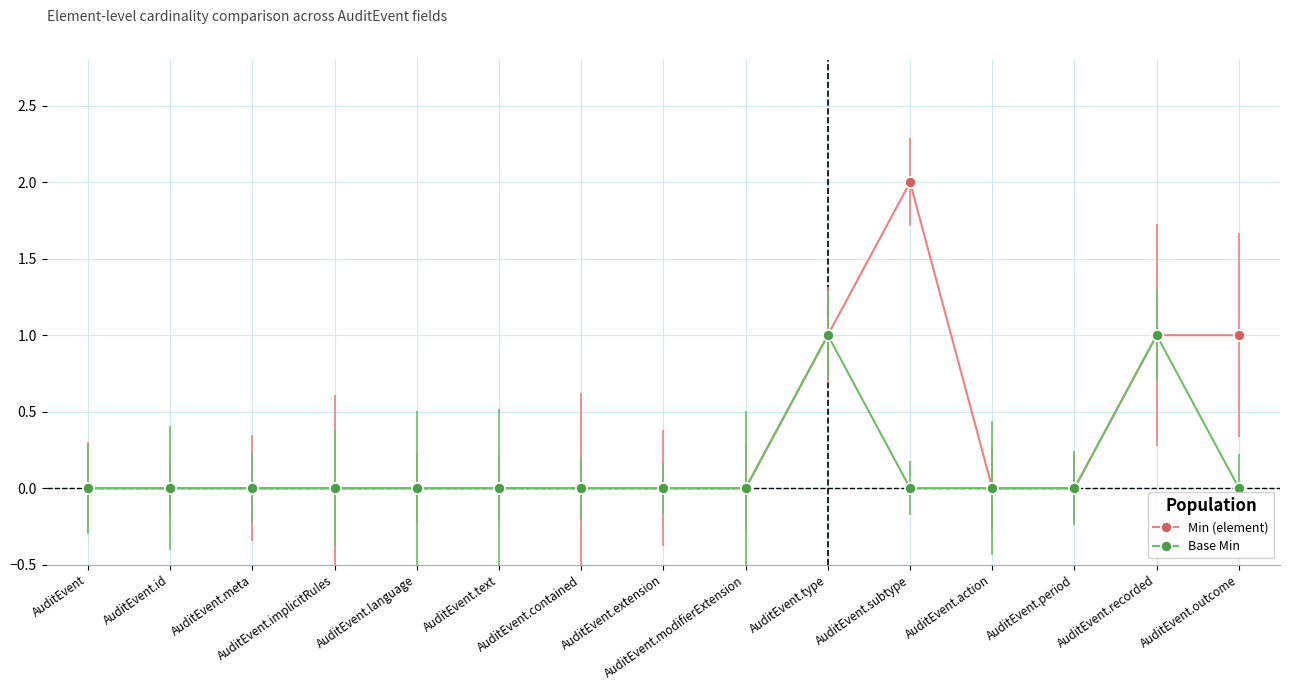

Which series has the widest spread of values?

Min (element)